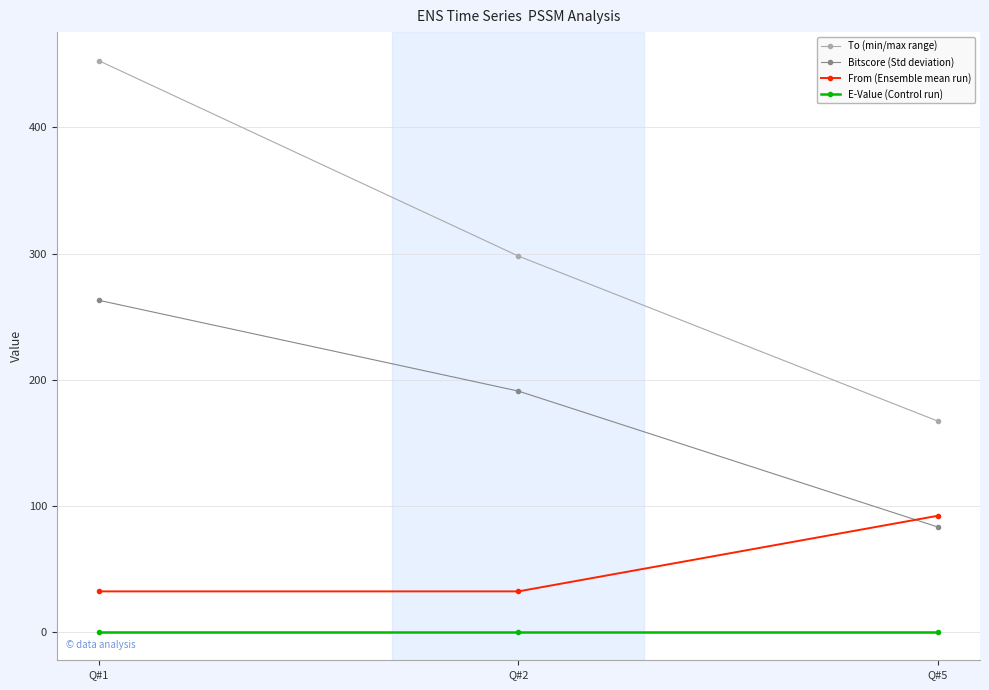

What is the sum of all Bitscore (Std deviation) values?

536.9